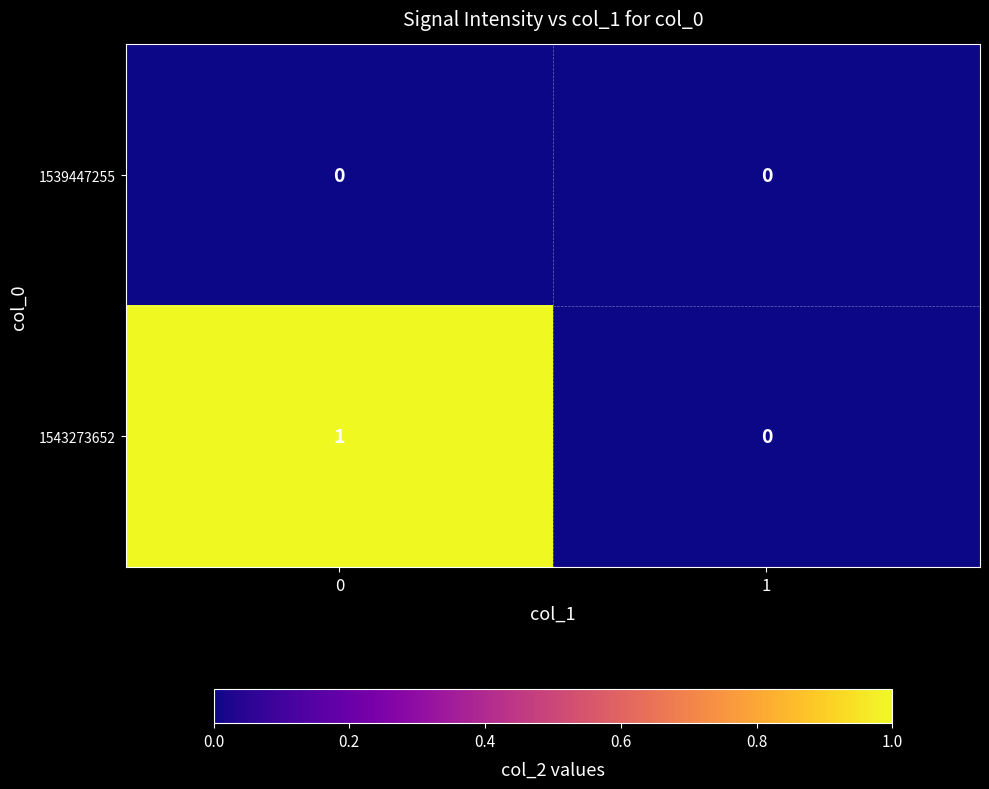

Reading left to right, what are all the values shown in this chart?

1539447255: 0=0	1=0
1543273652: 0=1	1=0